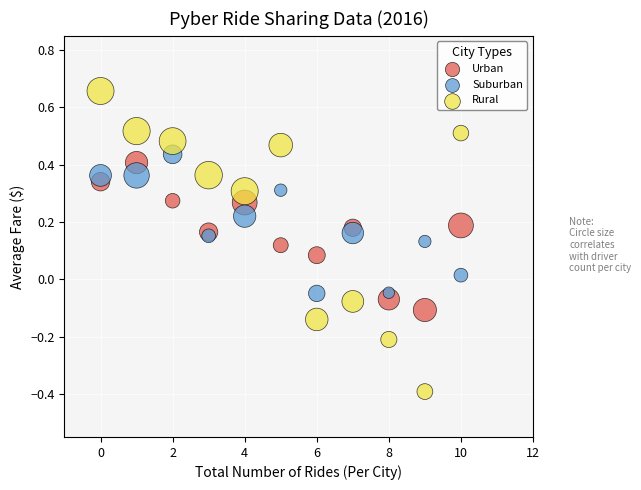

Which series has the largest Y range (max minus min)?

Rural